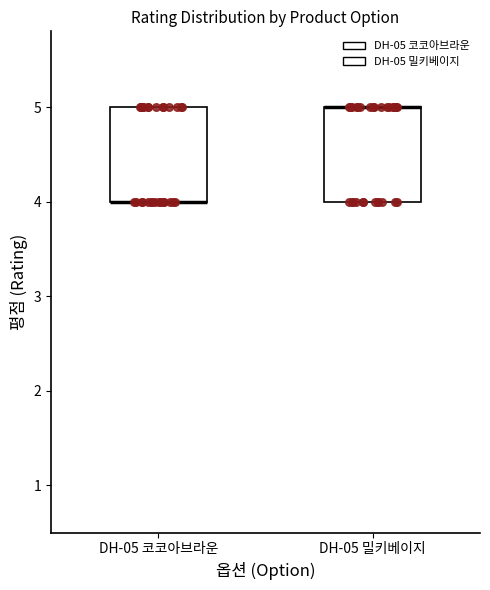

Reading left to right, read every box against the y-axis: the position of its median line, the range the box covers, and the ends of its whiskers. The values are not printed on the chart, so give them approximately, as read against the axis.

DH-05 코코아브라운: median 4 (drawn on the box's lower edge), box 4 to 5, whiskers 4 to 5
DH-05 밀키베이지: median 5 (drawn on the box's upper edge), box 4 to 5, whiskers 4 to 5